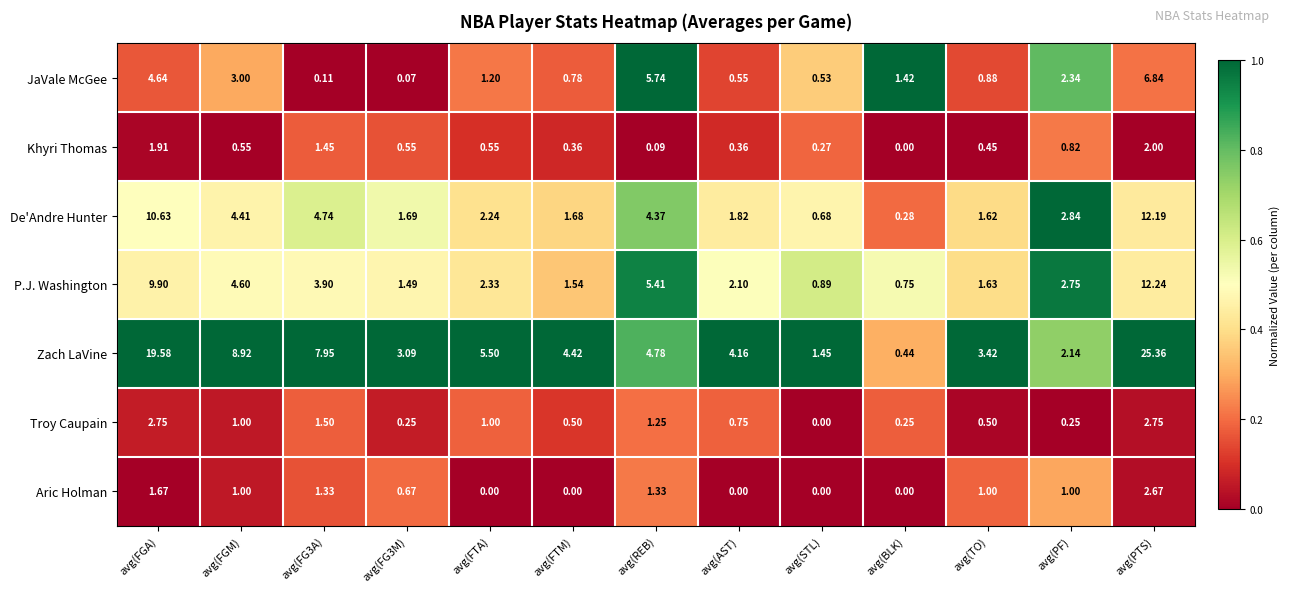

At which category does the chart reach its peak across all series?

avg(PTS)